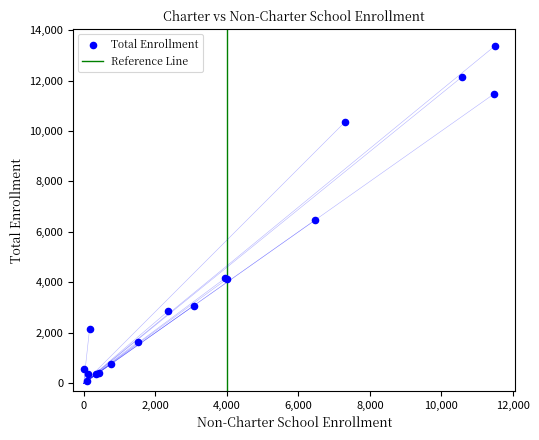

What Y value in the scatter plot is closest to 6729?

6468